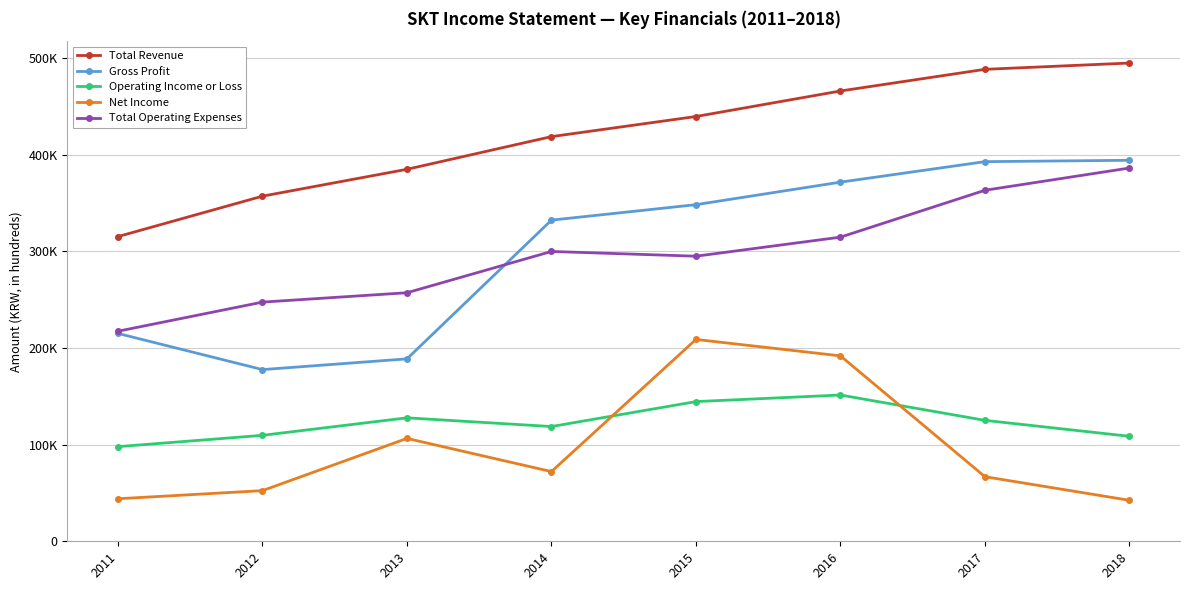

Which series has the largest total across all categories?

Total Revenue